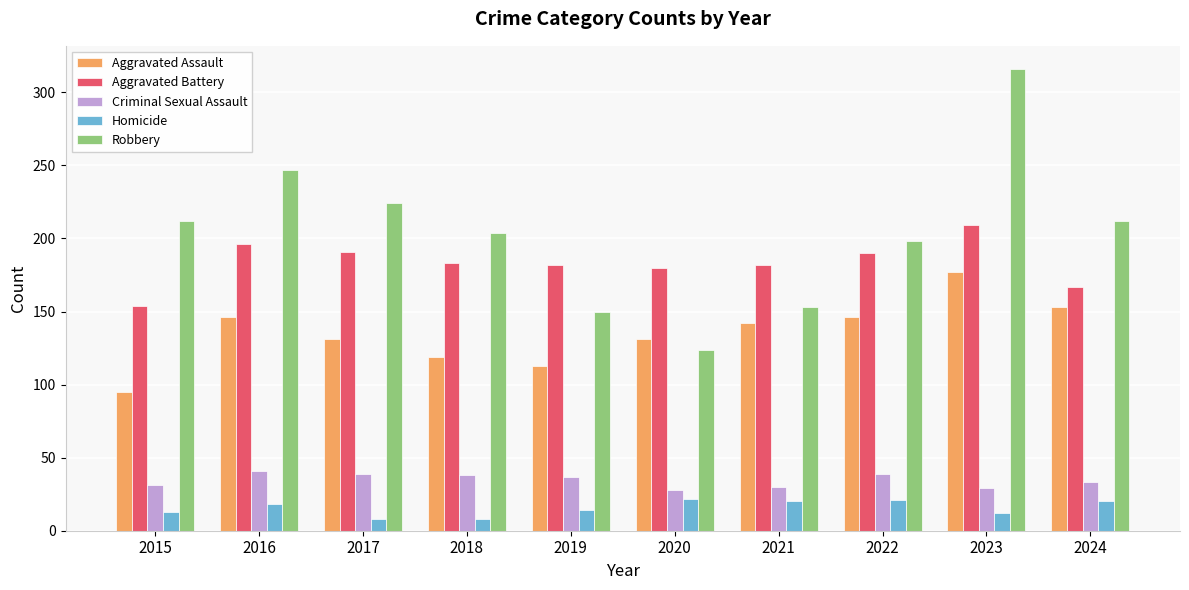

The Robbery series shows 349 at 2024. True or false?

False